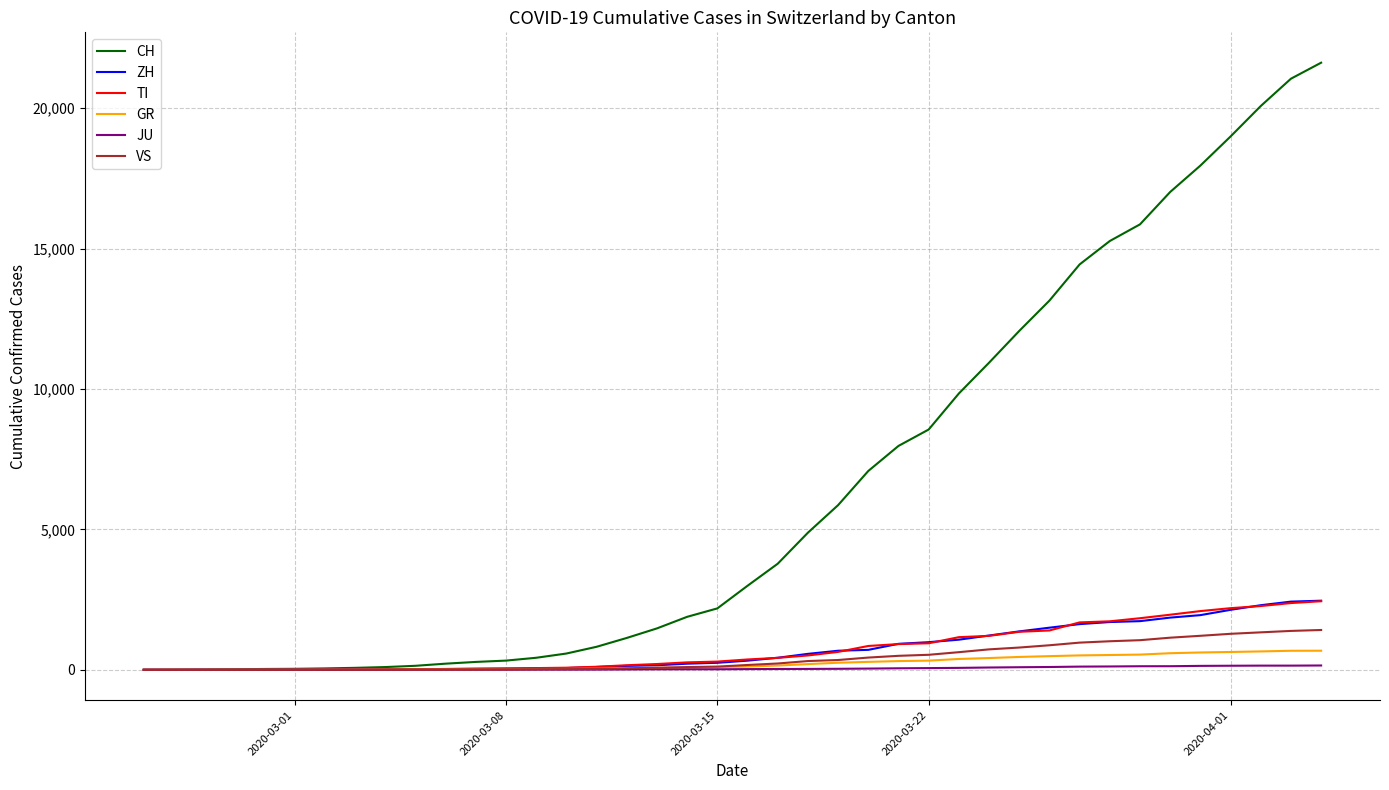

What are all the series names shown in the legend?

CH, ZH, TI, GR, JU, VS